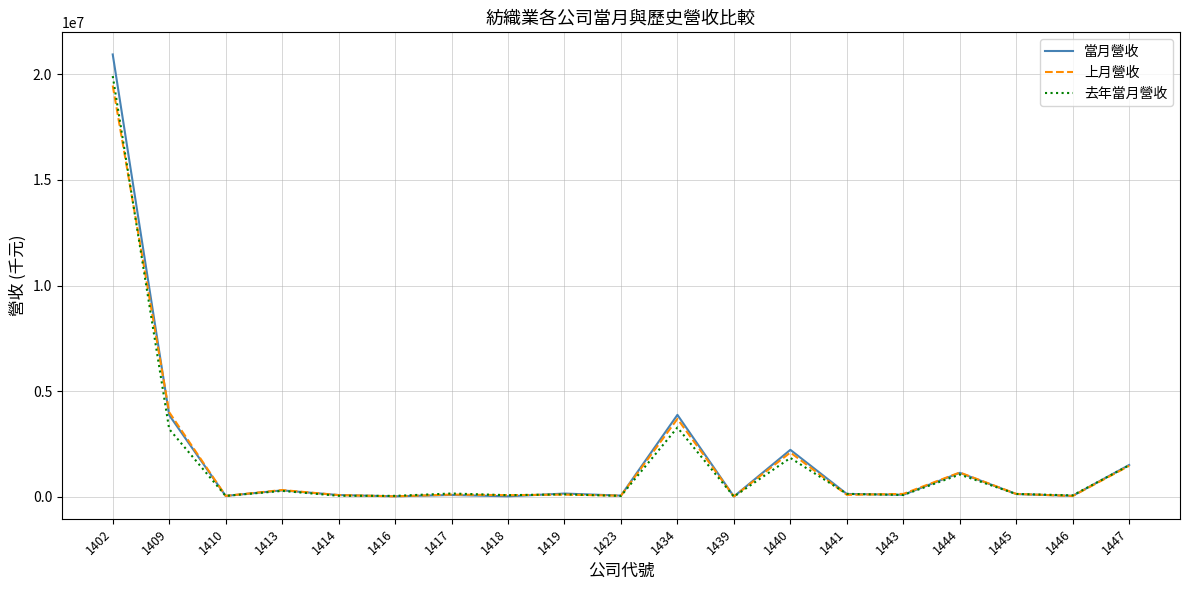

Which series has the largest range (max minus min)?

當月營收